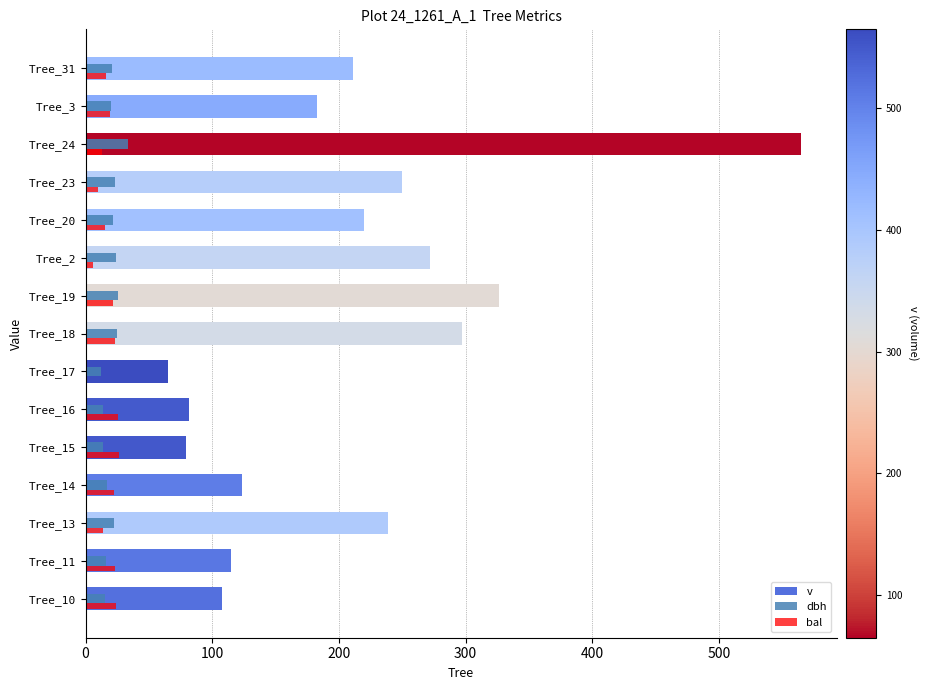

The dbh series shows 30.1 at Tree_3. True or false?

False